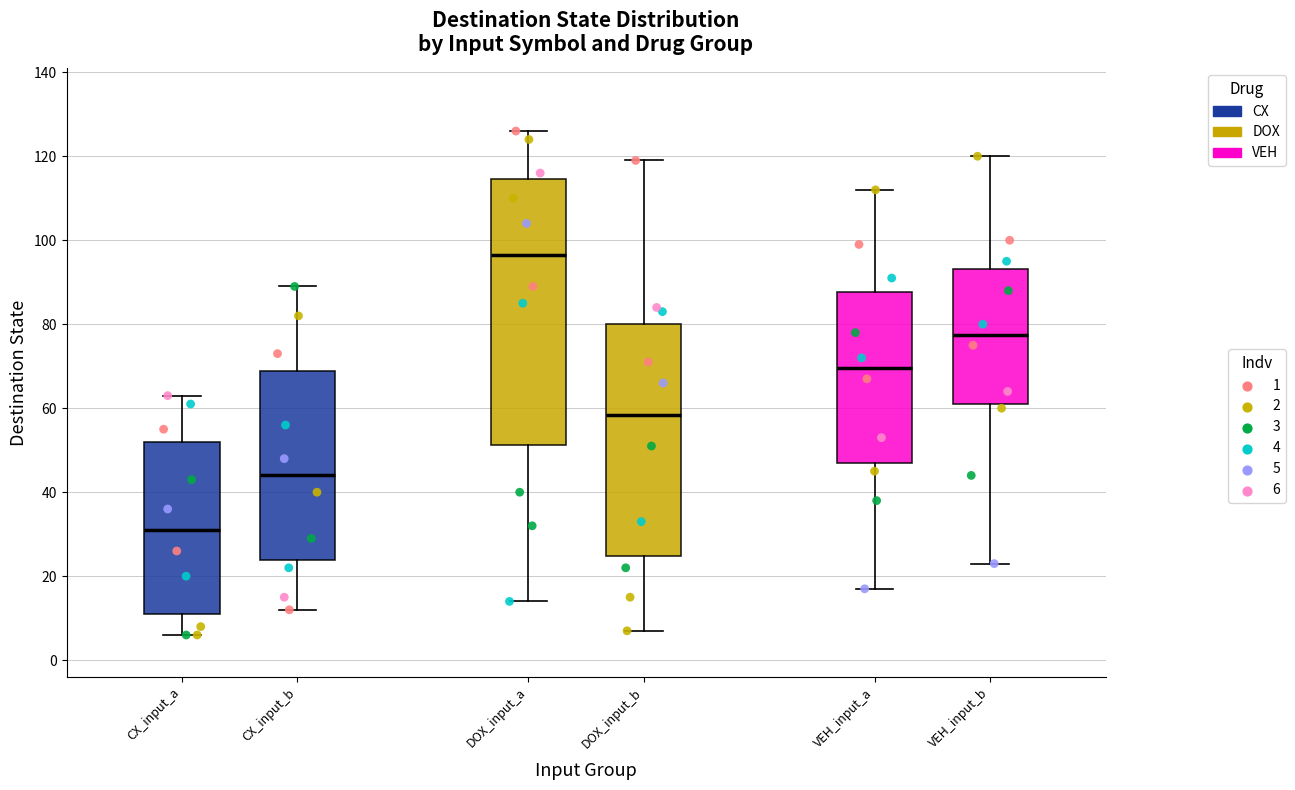

Comparing the boxes themselves (not the whiskers), which one is the tallest?

DOX_input_a